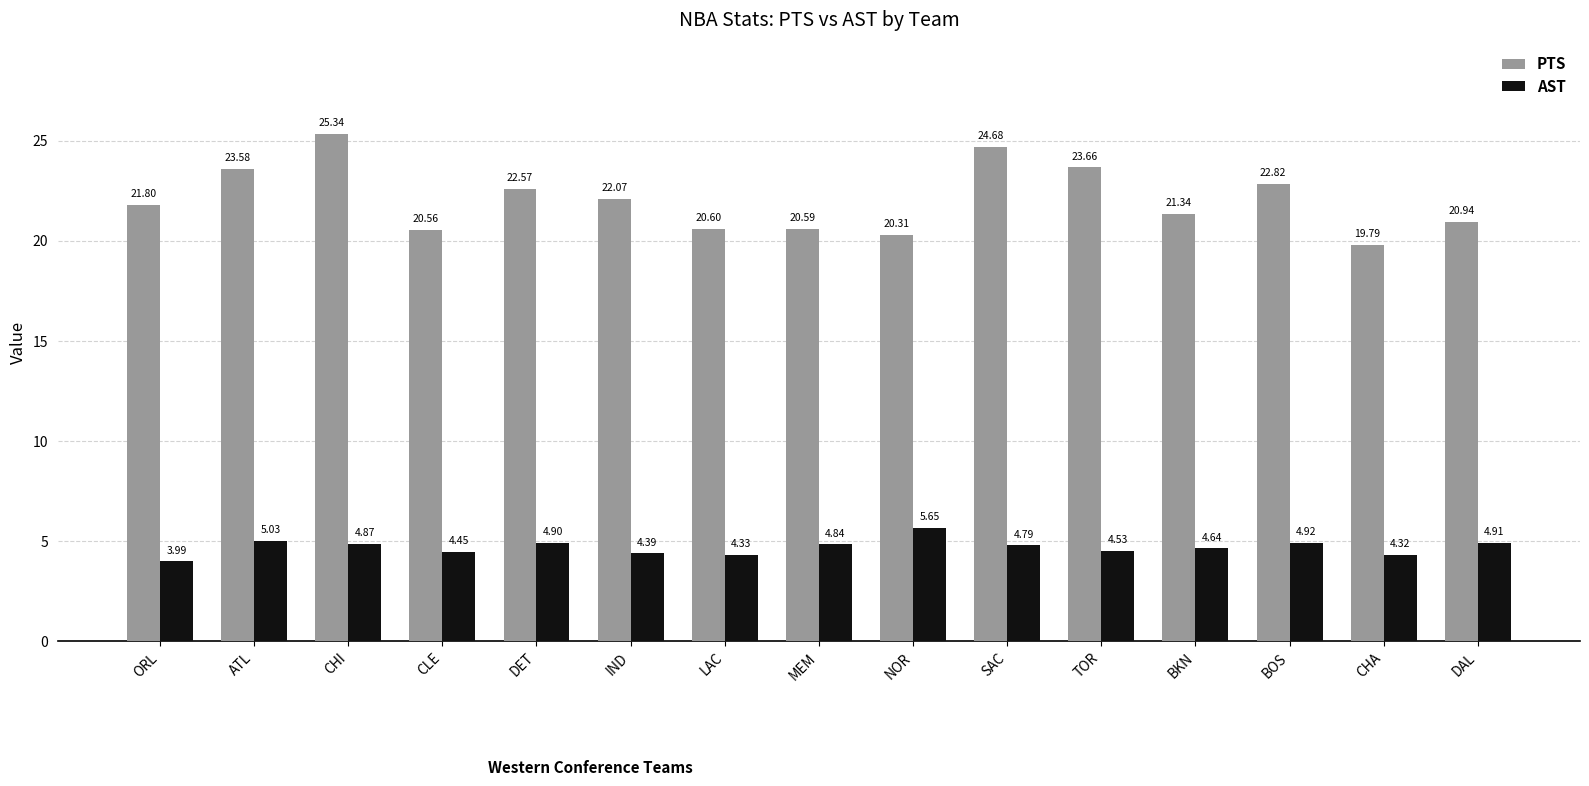

At which label is AST closest to 4?

ORL